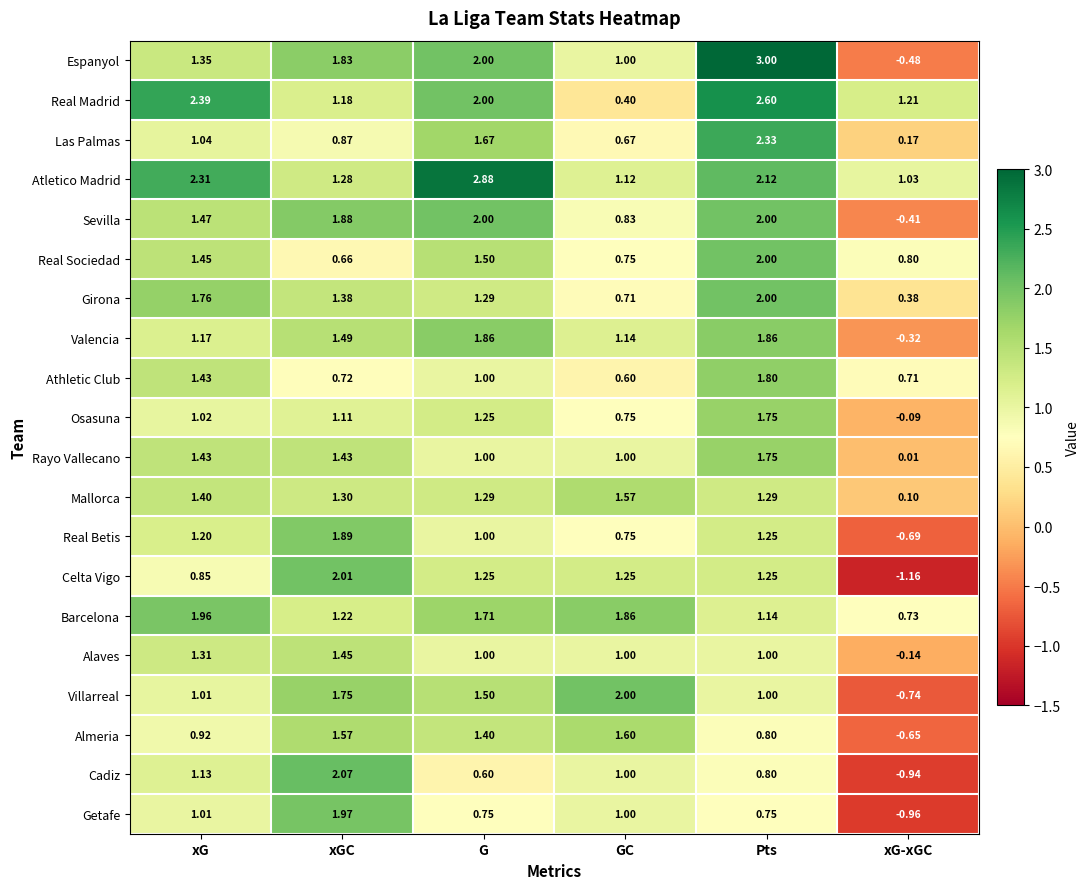

Between G and xG-xGC, which series saw the biggest shift?

Espanyol